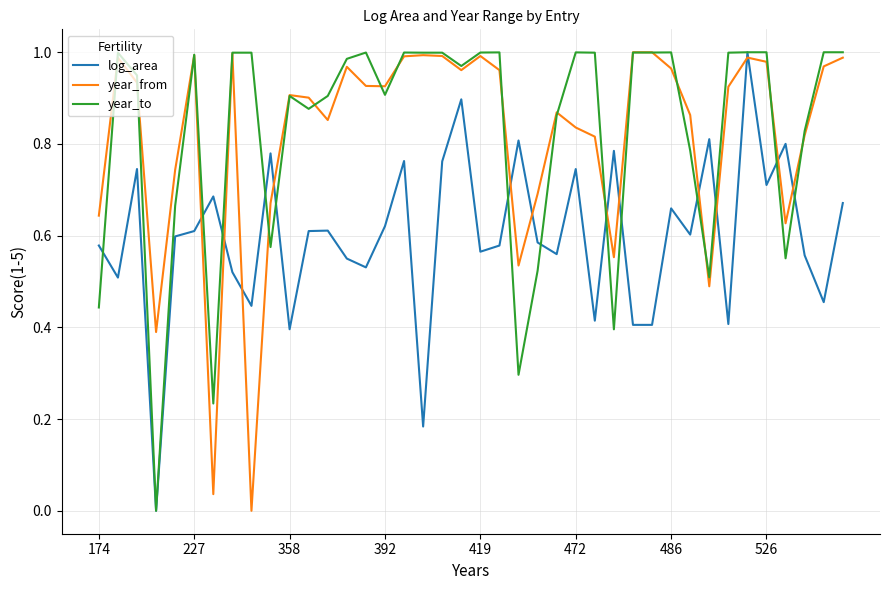

The year_to series shows 1.0 at 472. True or false?

True